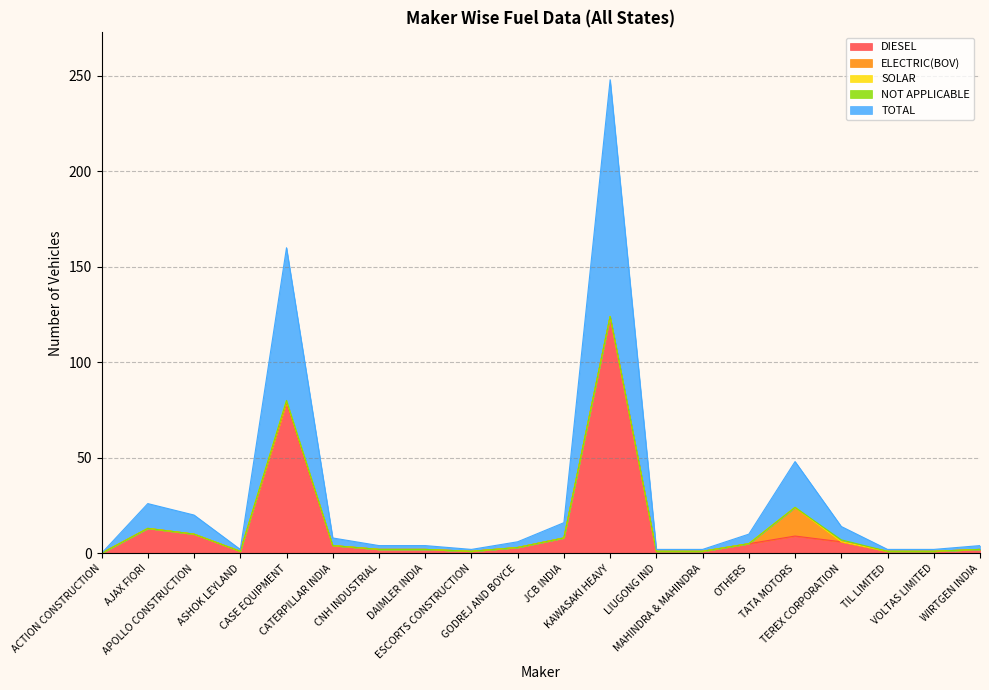

True or false: NOT APPLICABLE and TOTAL intersect in this chart.

False